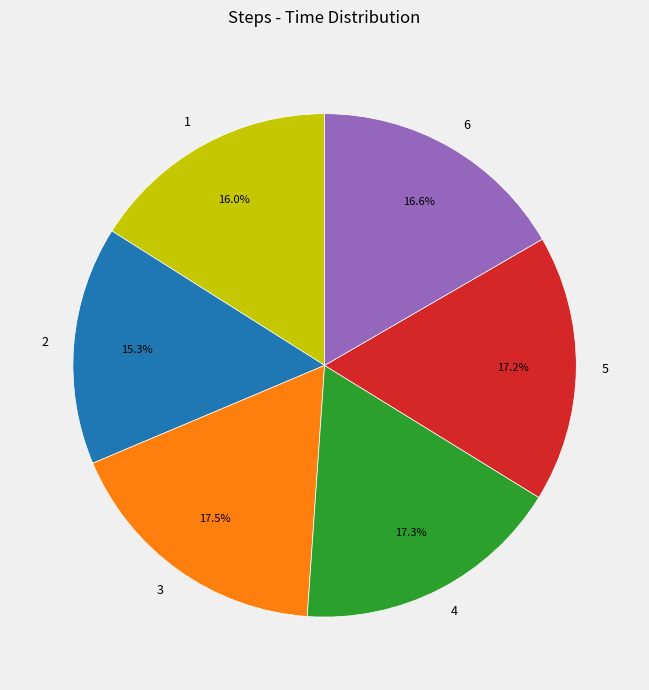

To the nearest percent, what percentage of the pie is 6?

17%